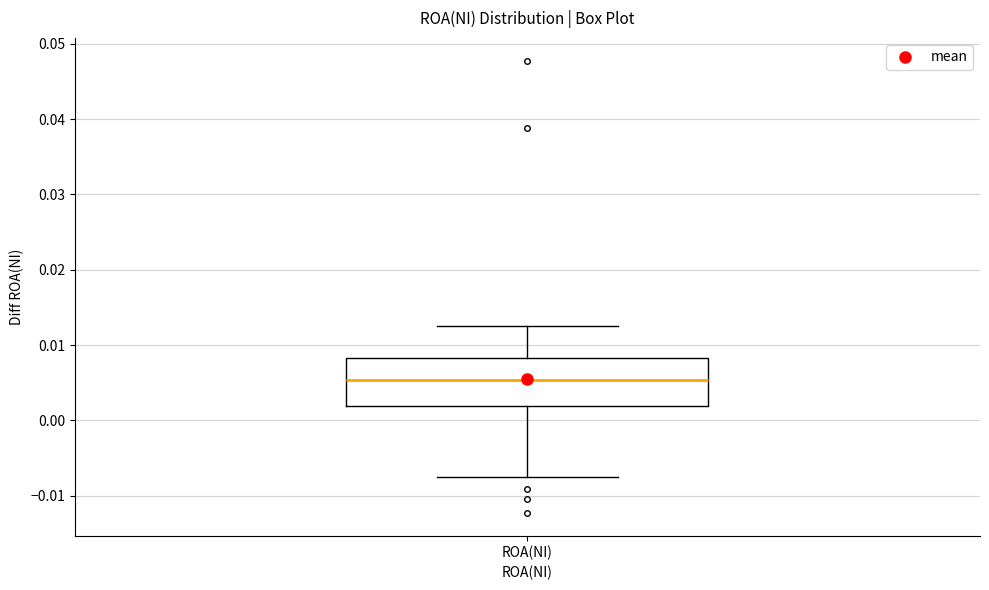

Where does the median line of the box for ROA(NI) sit on the y-axis? The values are not printed on the chart, so give them approximately, as read against the axis.

0.005